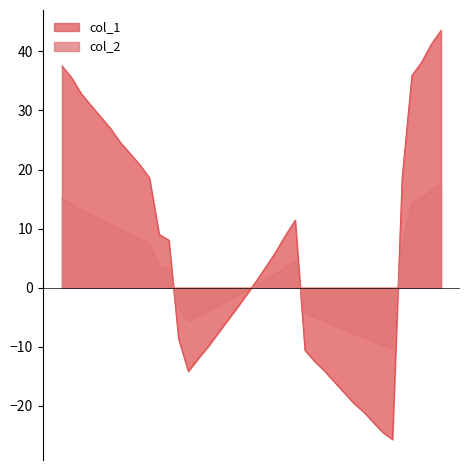

What is the maximum value for col_2?

17.4